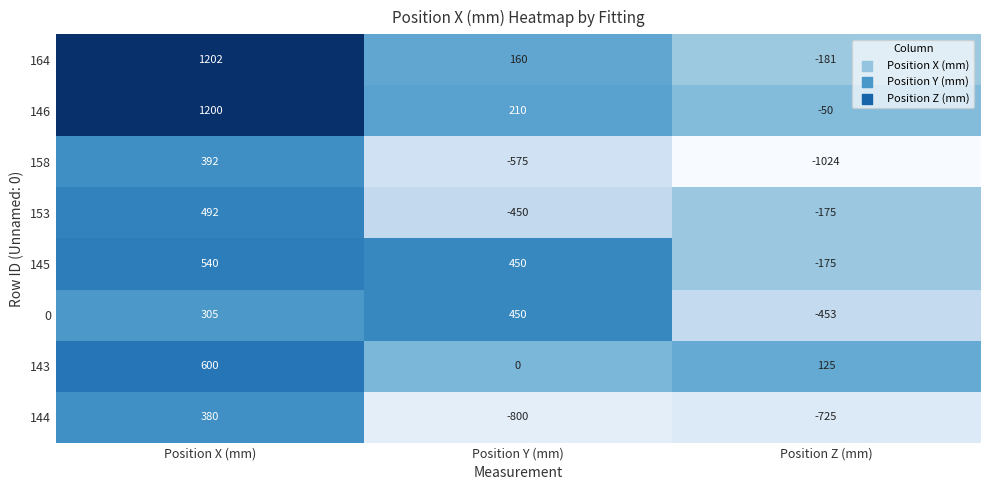

What is the difference between the maximum and minimum values in the 146 series?

1250